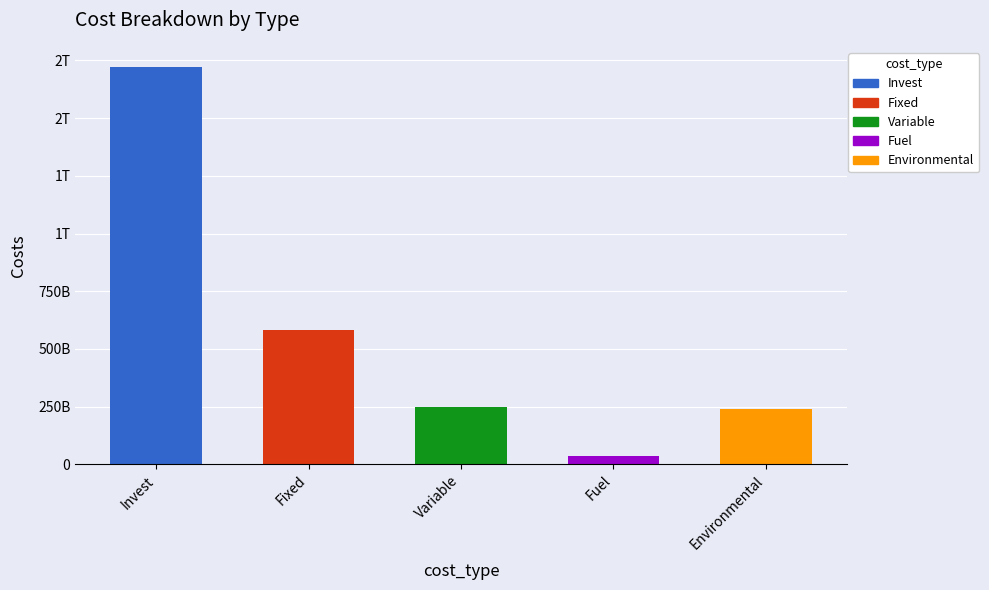

The value at Fuel is 11316827089.6. True or false?

False